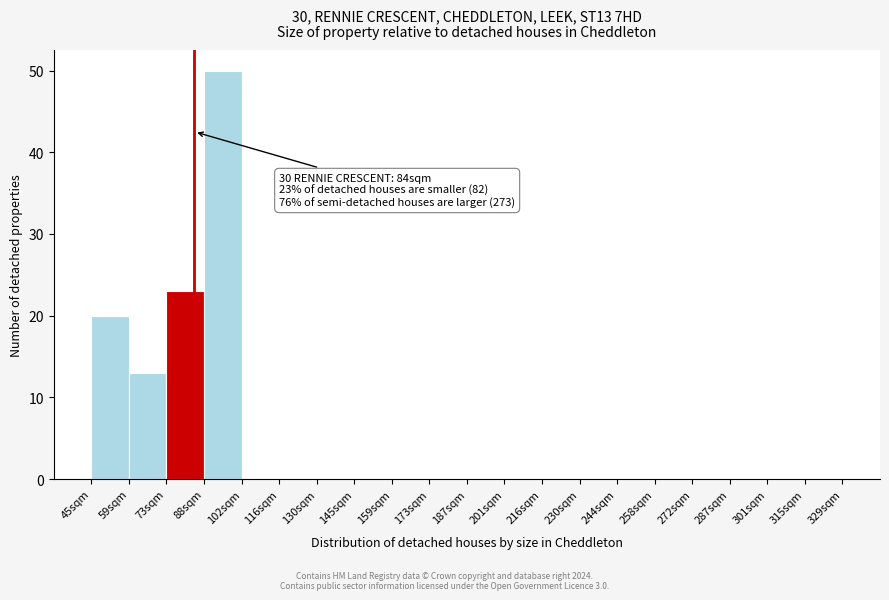

Over which range of the x-axis is the bar tallest?

87.6 to 101.8